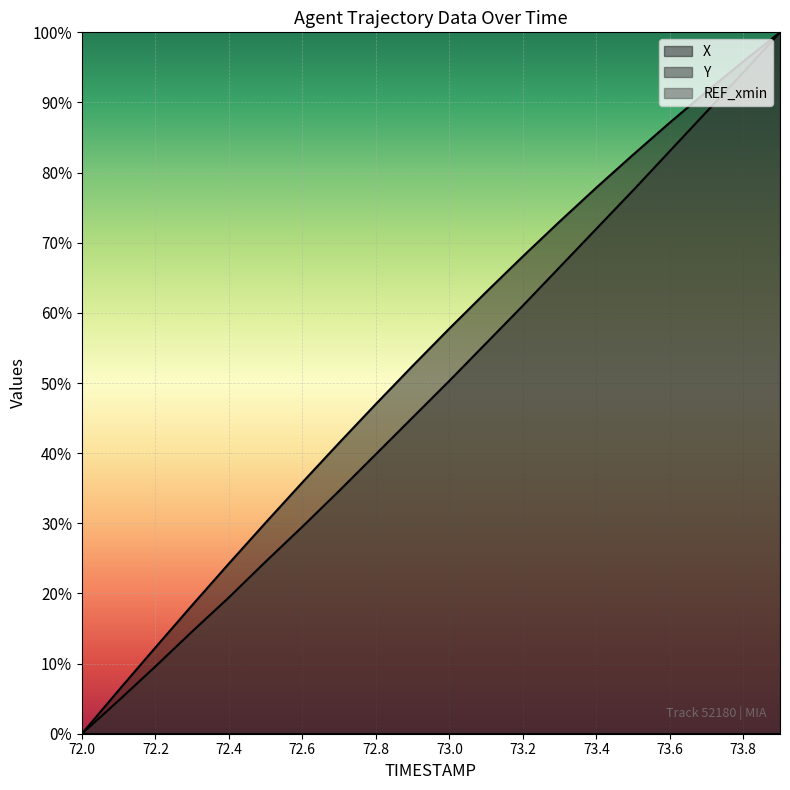

True or false: Y line and X line cross at least once.

False